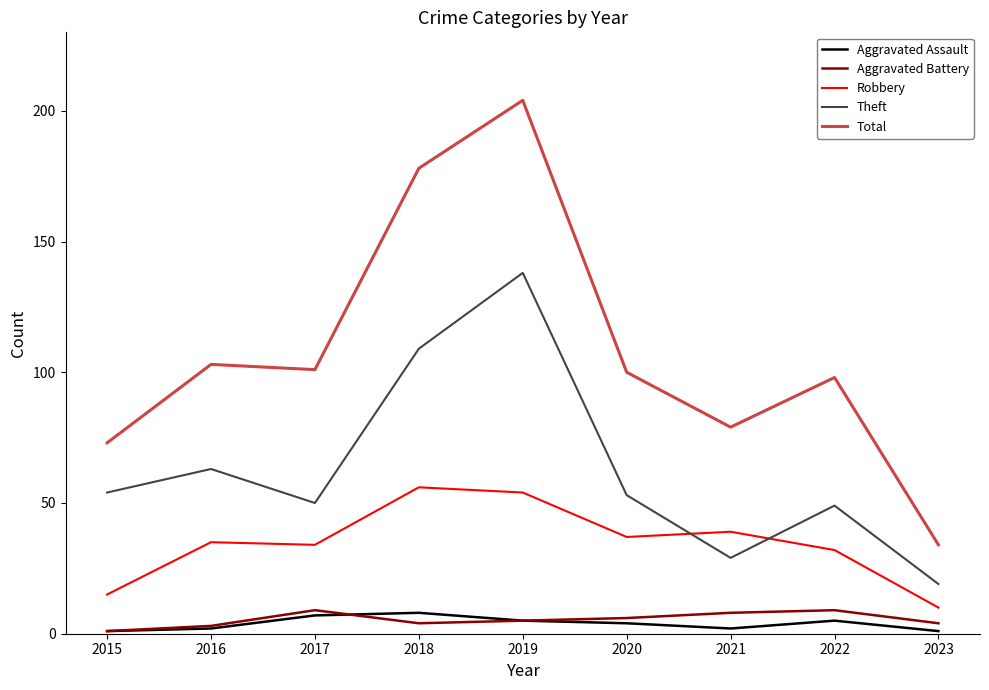

Between 2019 and 2021, which series saw the biggest shift?

Total